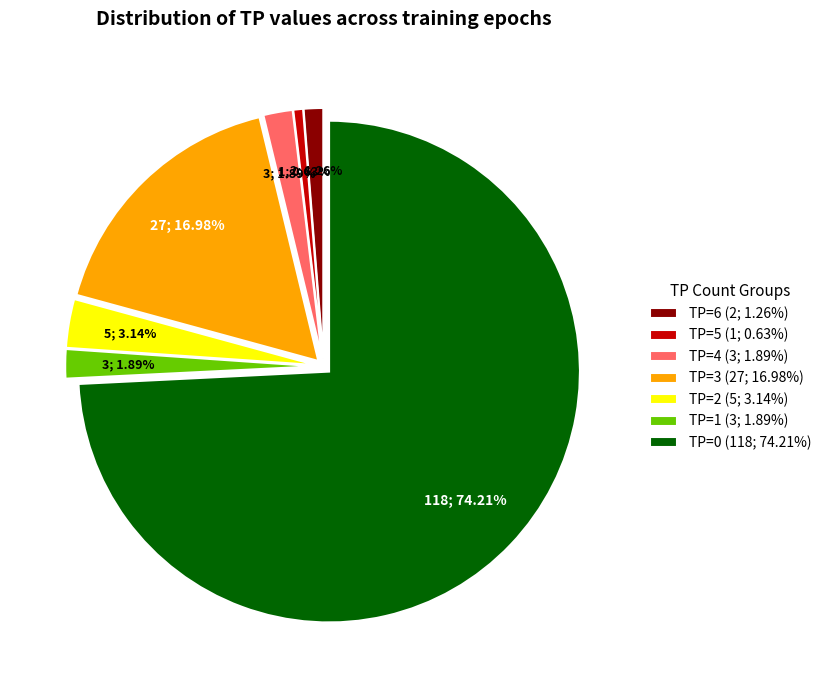

What percentage is the TP=5 slice, to the nearest percent?

1%